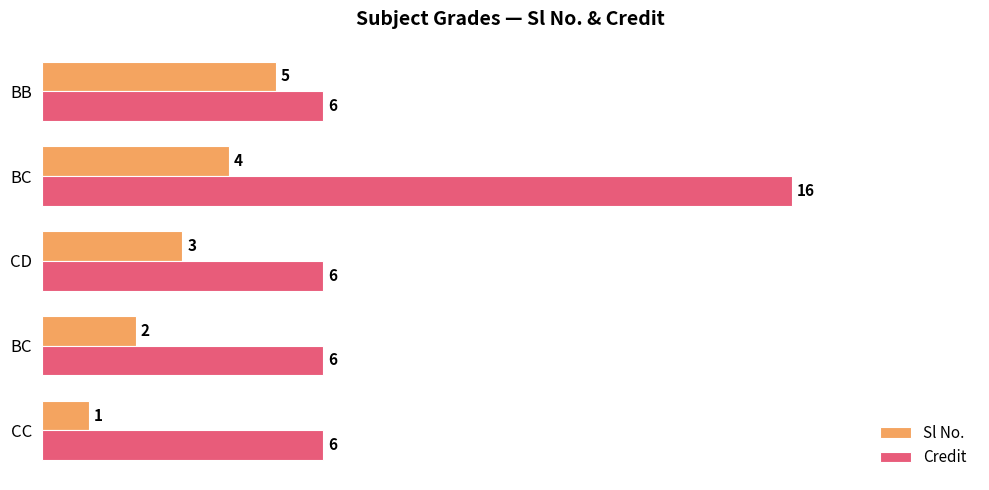

What is the difference between the maximum and minimum values in the Sl No. series?

4